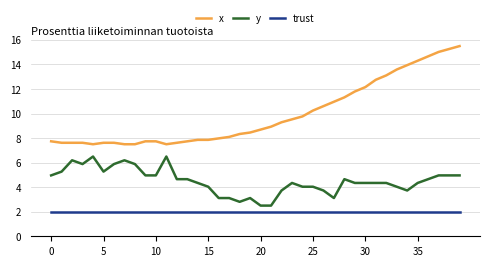

True or false: trust and x cross at least once.

False